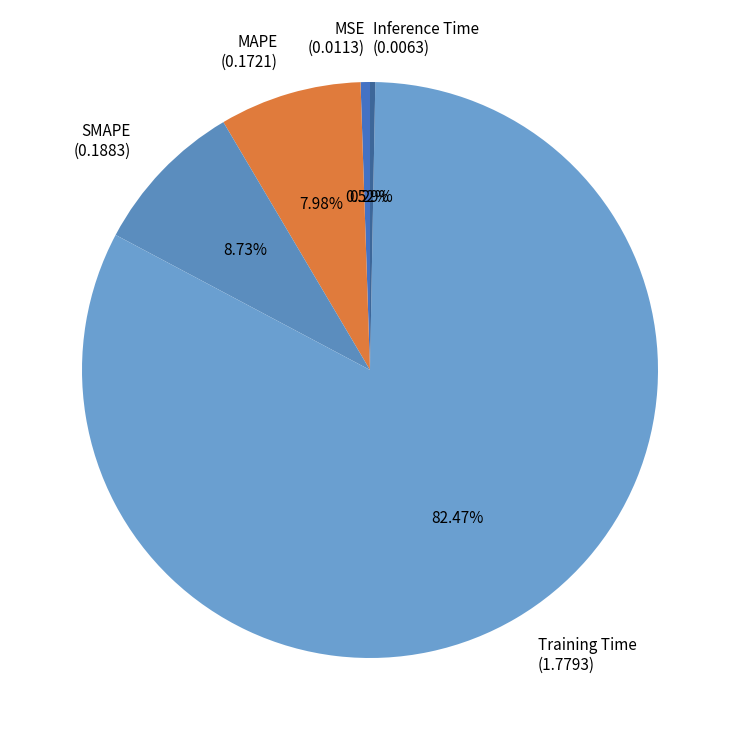

True or false: MSE accounts for 1% of the total.

True